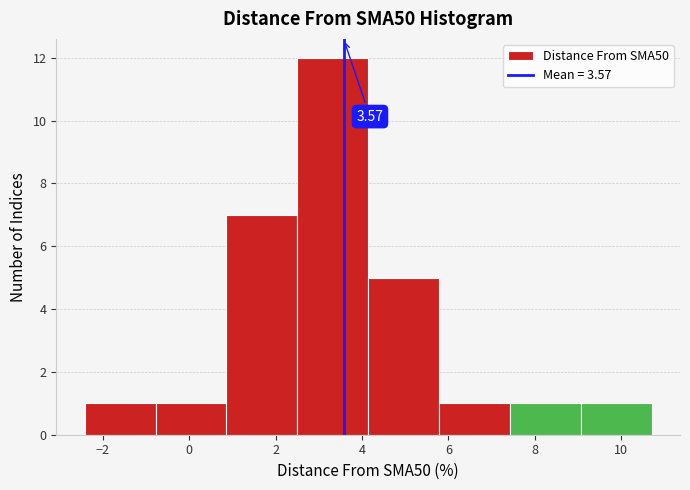

Over which range of the x-axis is the bar tallest?

2.6 to 4.2